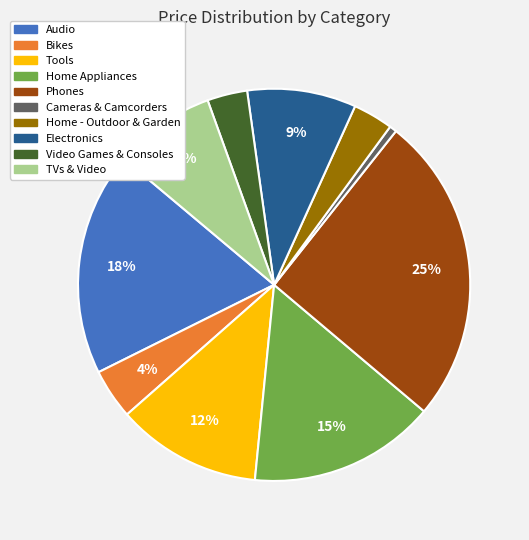

To the nearest percent, what is the average slice percentage?

10%